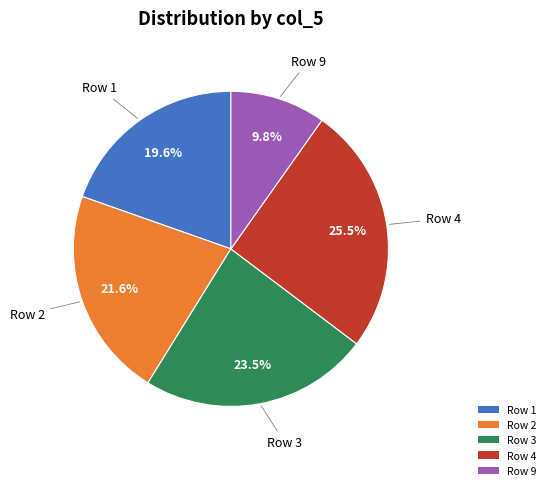

To the nearest percent, what percentage of the pie is Row 1?

20%